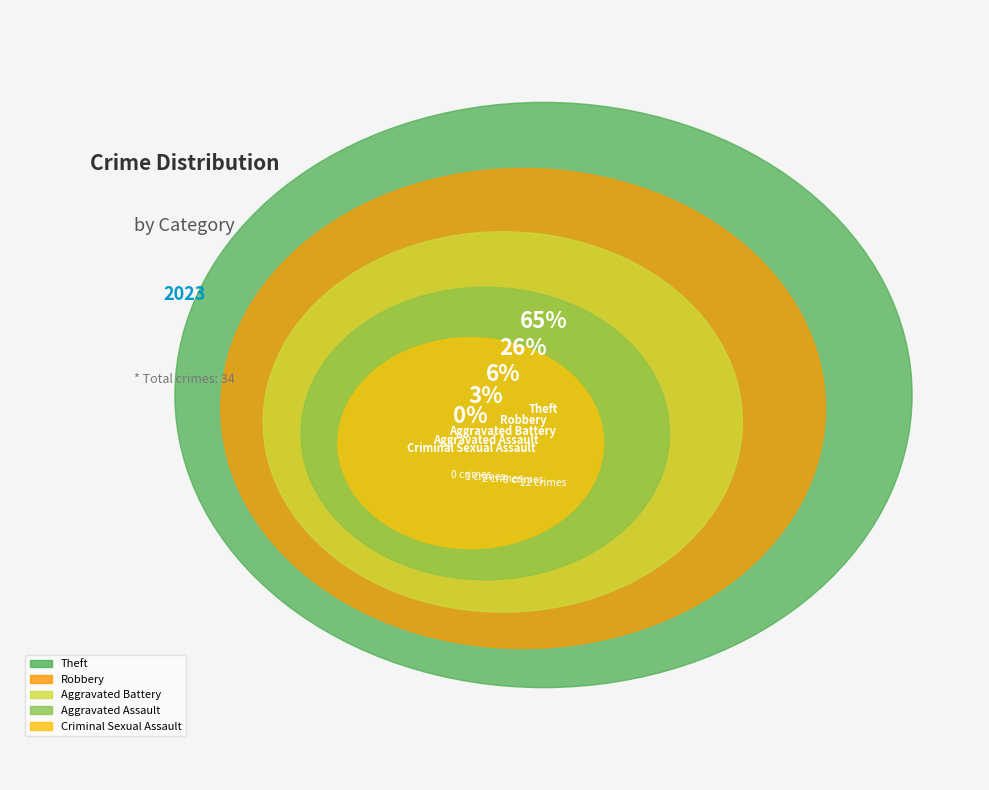

Combined, do Criminal Sexual Assault and Theft account for over 50%?

Yes